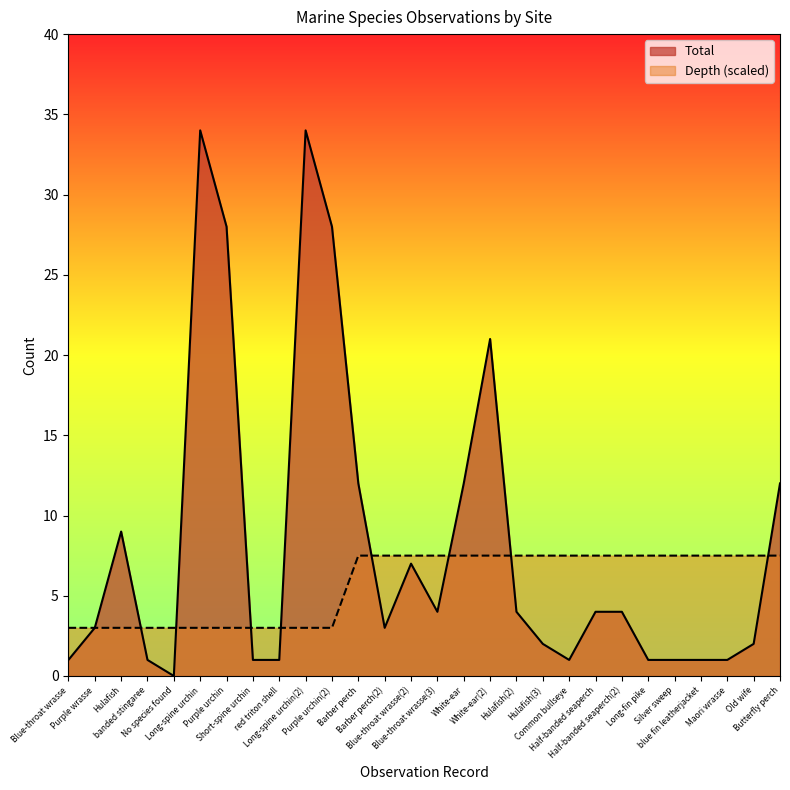

Which series has the largest range (max minus min)?

Total